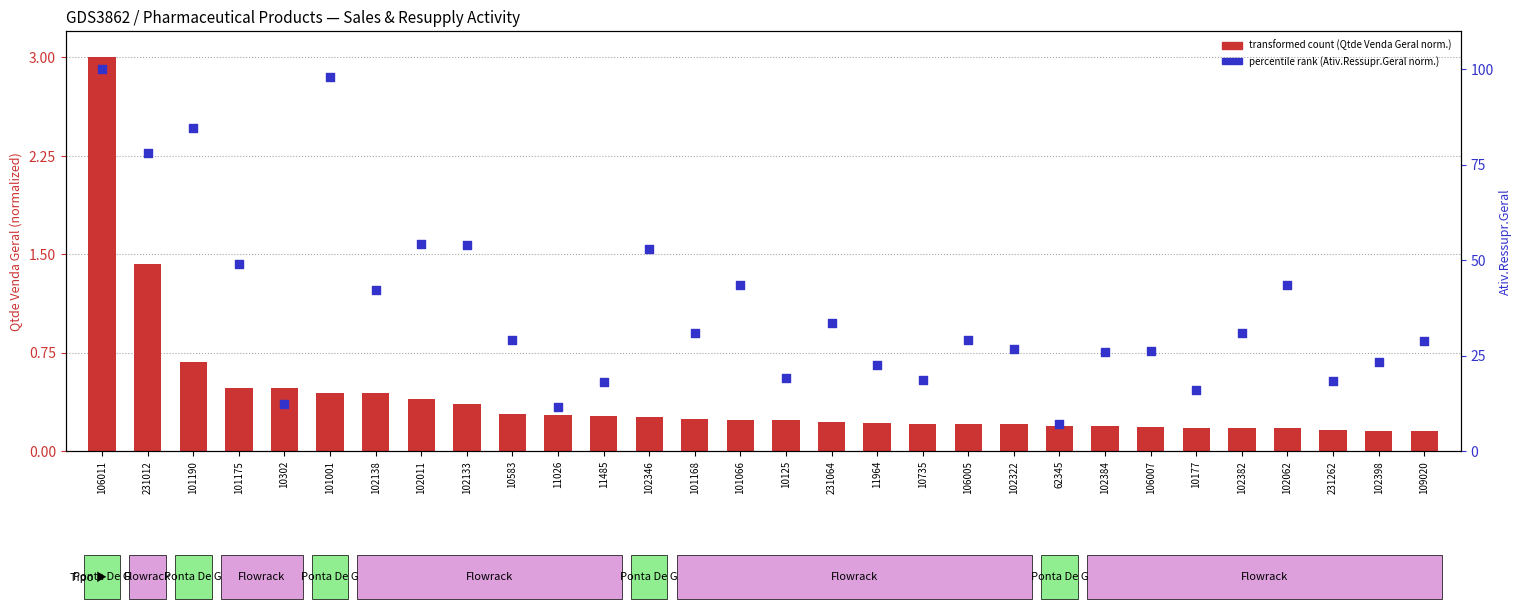

What are all the series names shown in the legend?

transformed count (Qtde Venda Geral norm.), percentile rank (Ativ.Ressupr.Geral norm.)